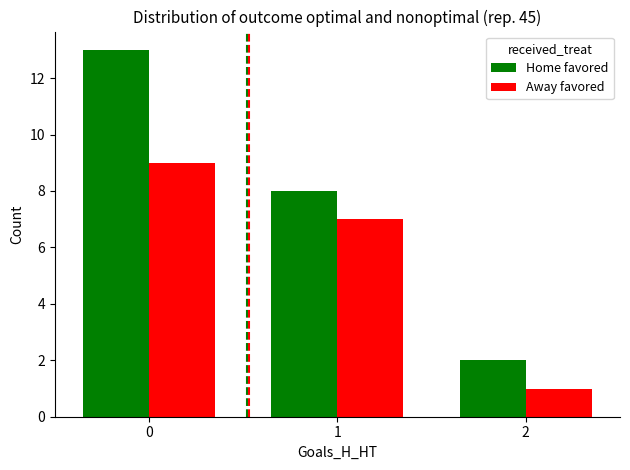

Read the Home favored value at 0.

13